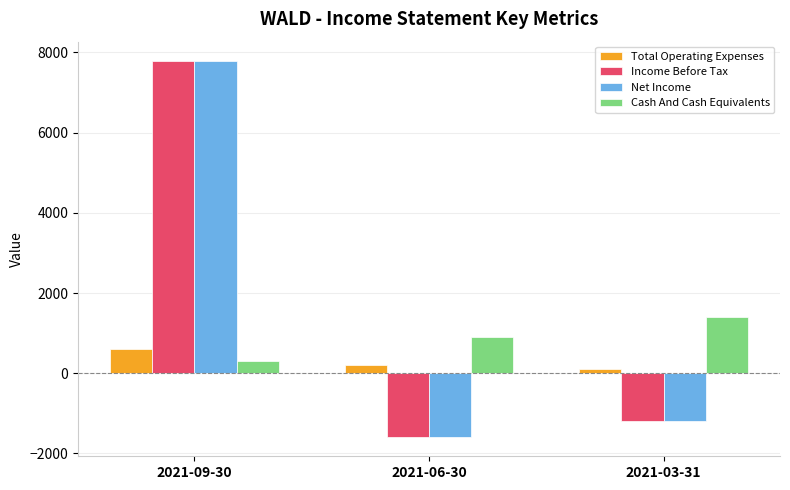

What is the sum of all Net Income values?

5000